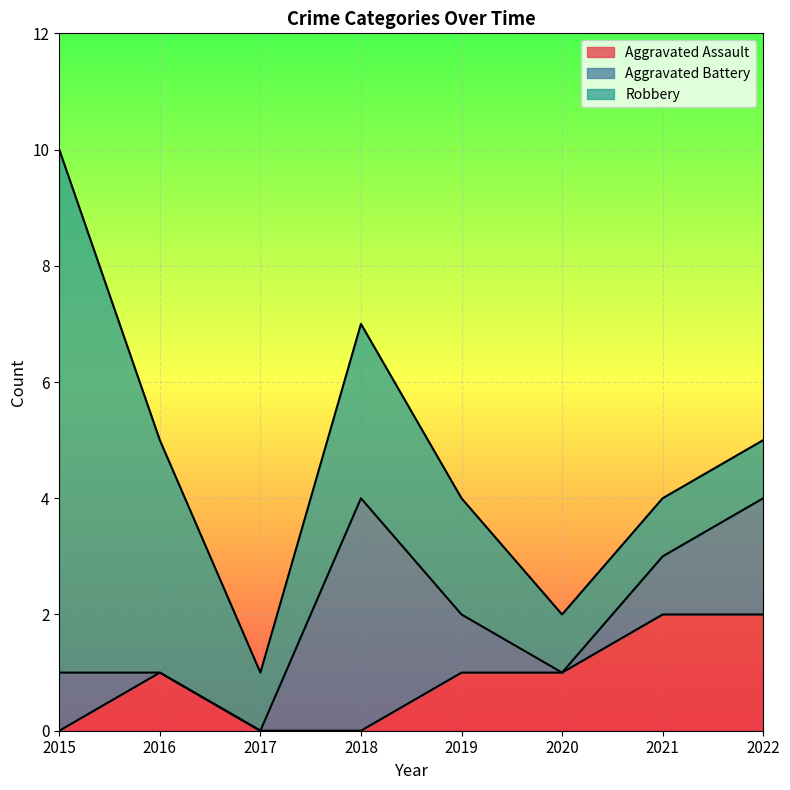

True or false: Robbery and Aggravated Assault intersect in this chart.

False